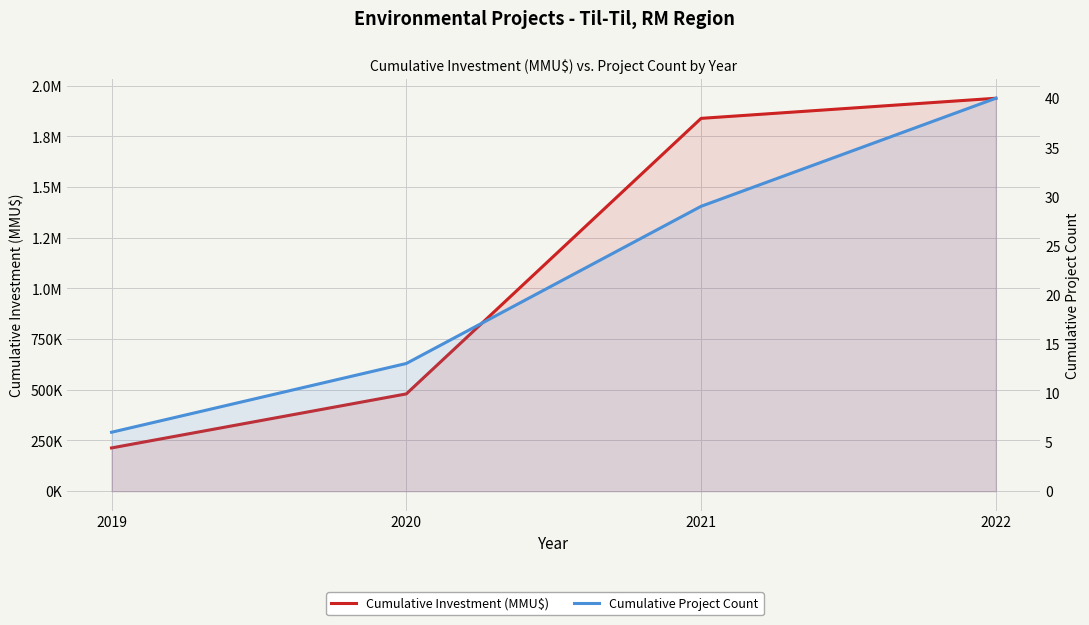

Which has a higher value, 2020 or 2022?

2022